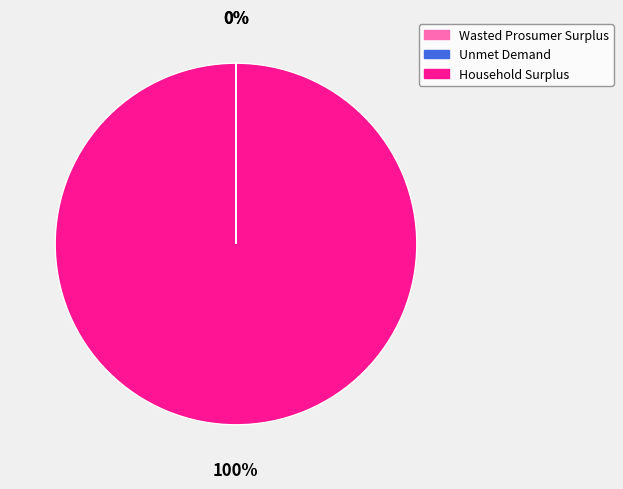

Is there a majority slice in this chart?

Yes